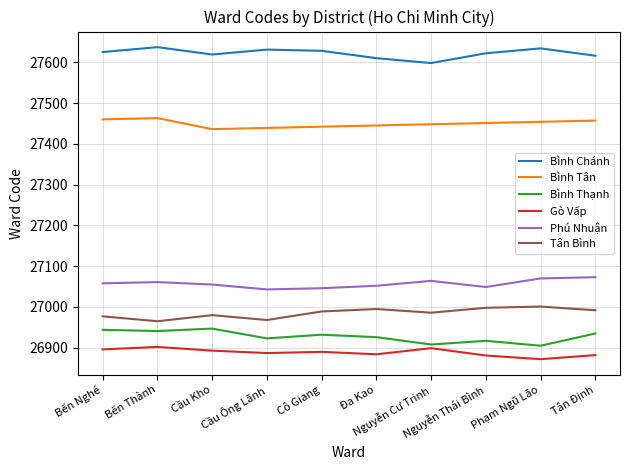

The Gò Vấp series shows 15582 at Đa Kao. True or false?

False